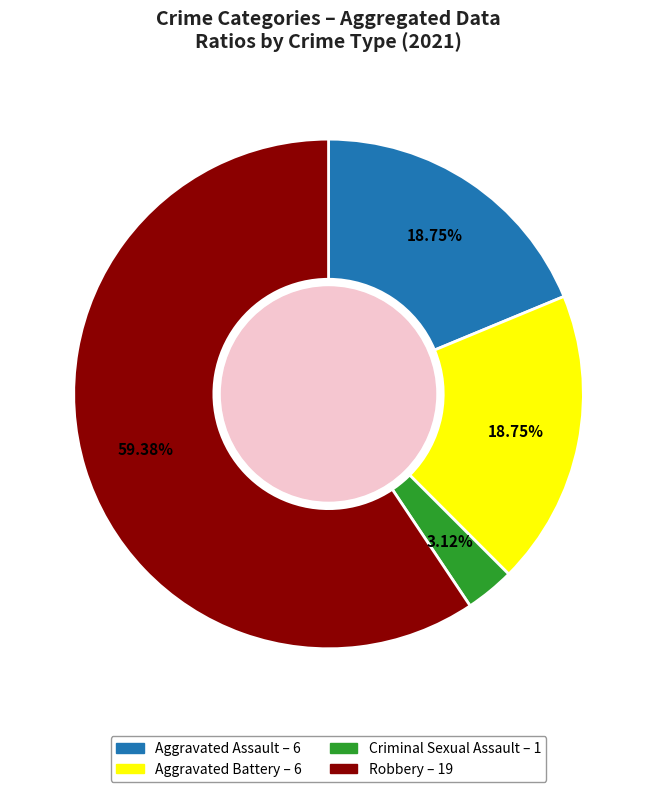

Combined, do Aggravated Battery and Criminal Sexual Assault account for over 50%?

No